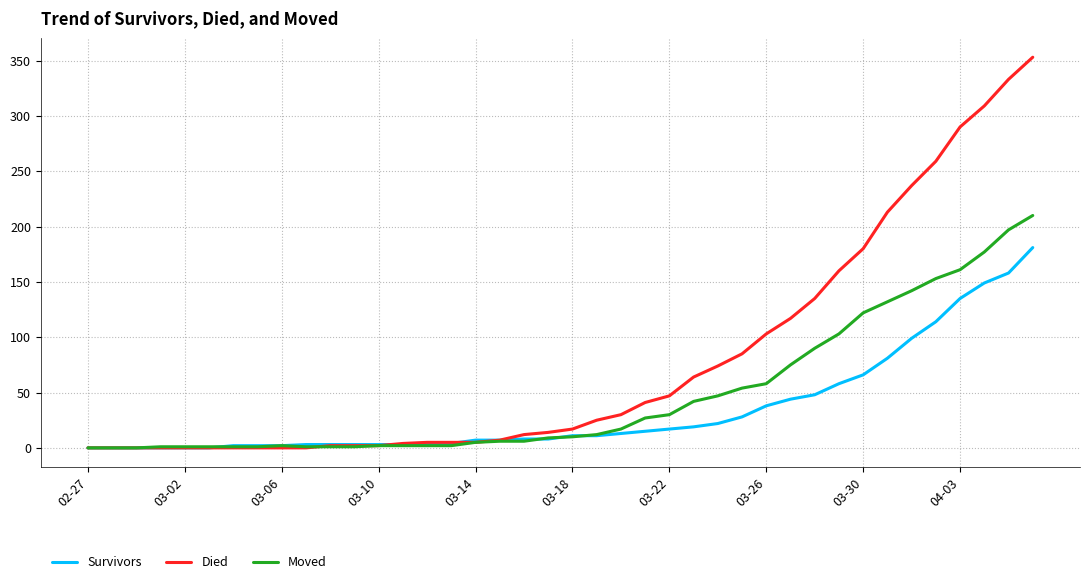

Which series has the largest total across all categories?

Died